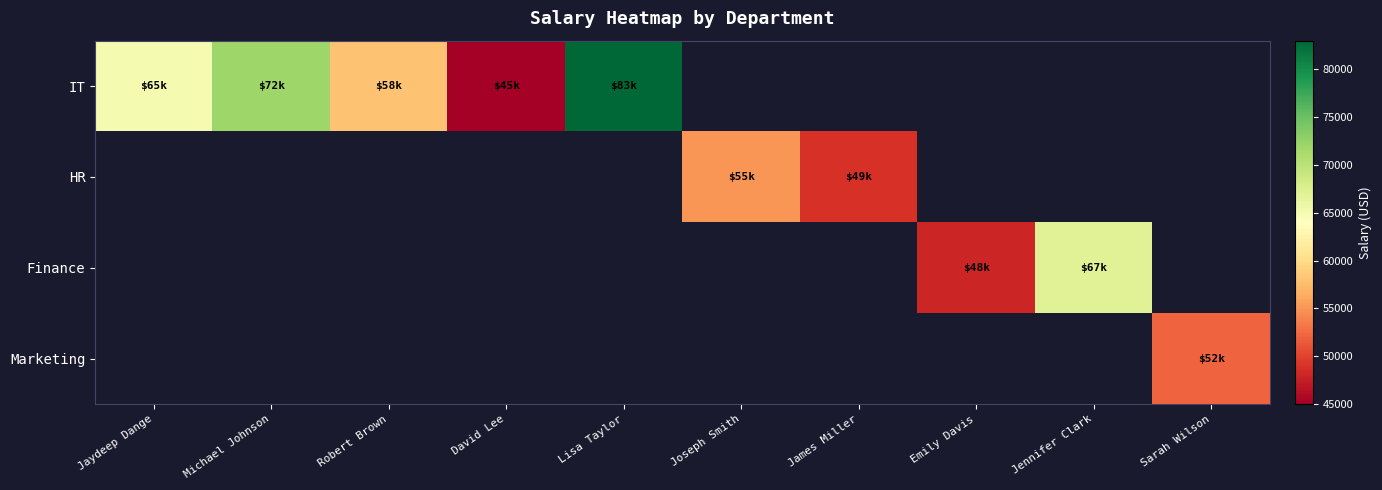

How many data points does each series have?

10